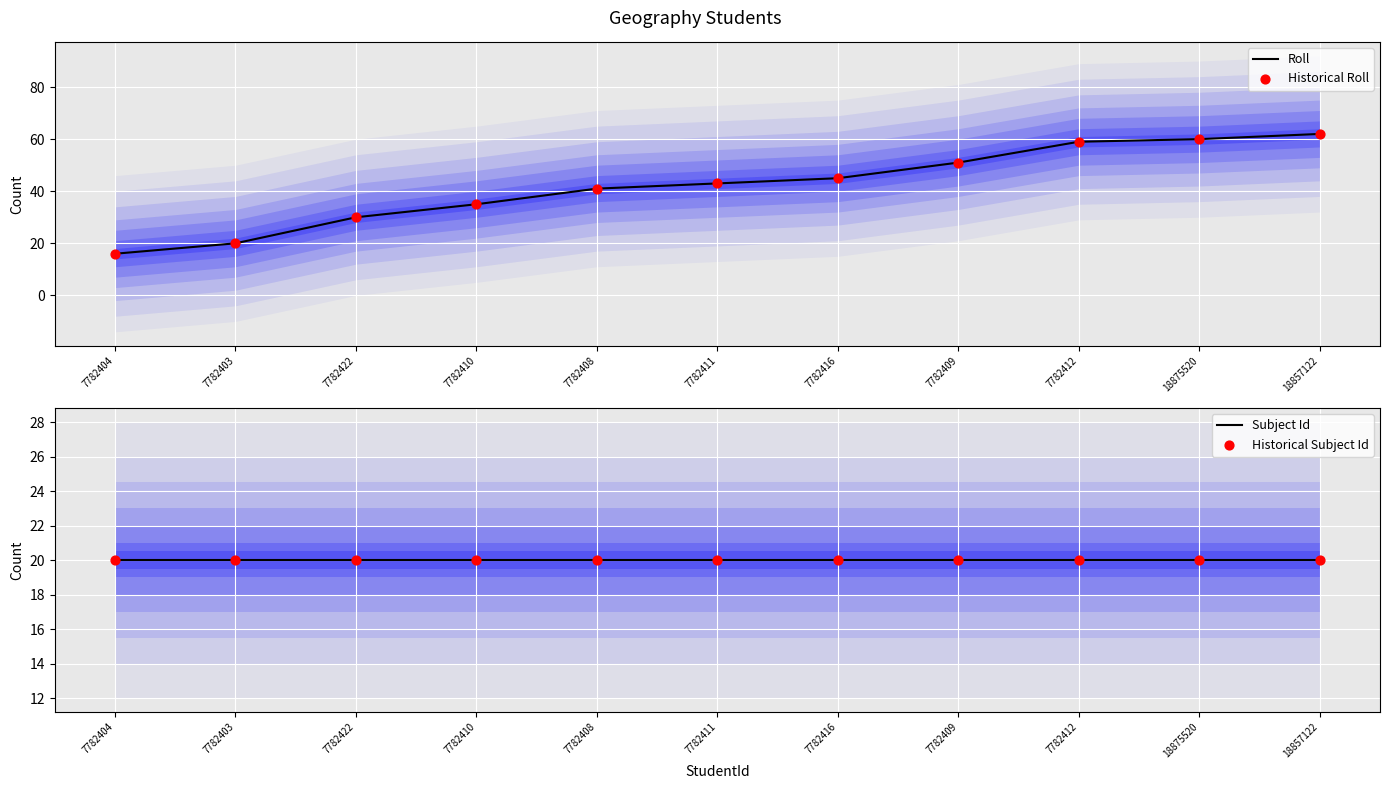

At how many categories does at least one series exceed 36?

7